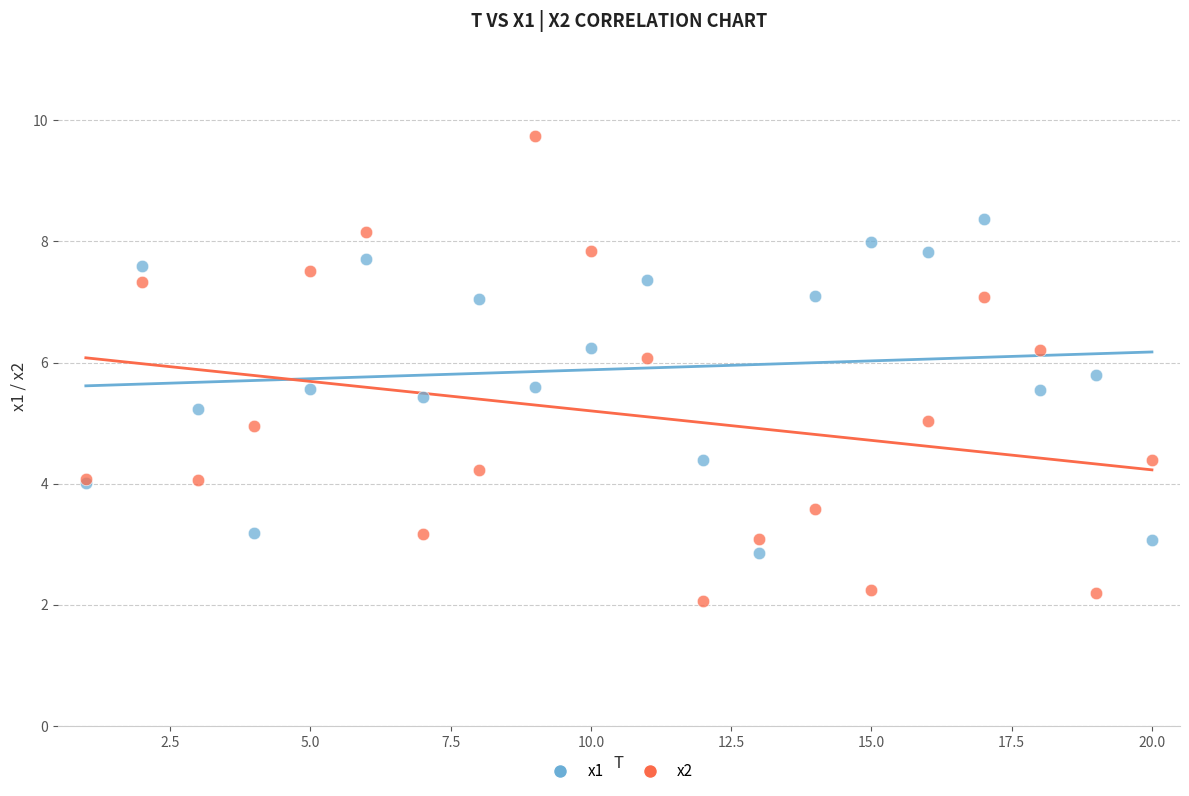

Which series reaches the minimum Y coordinate?

x2